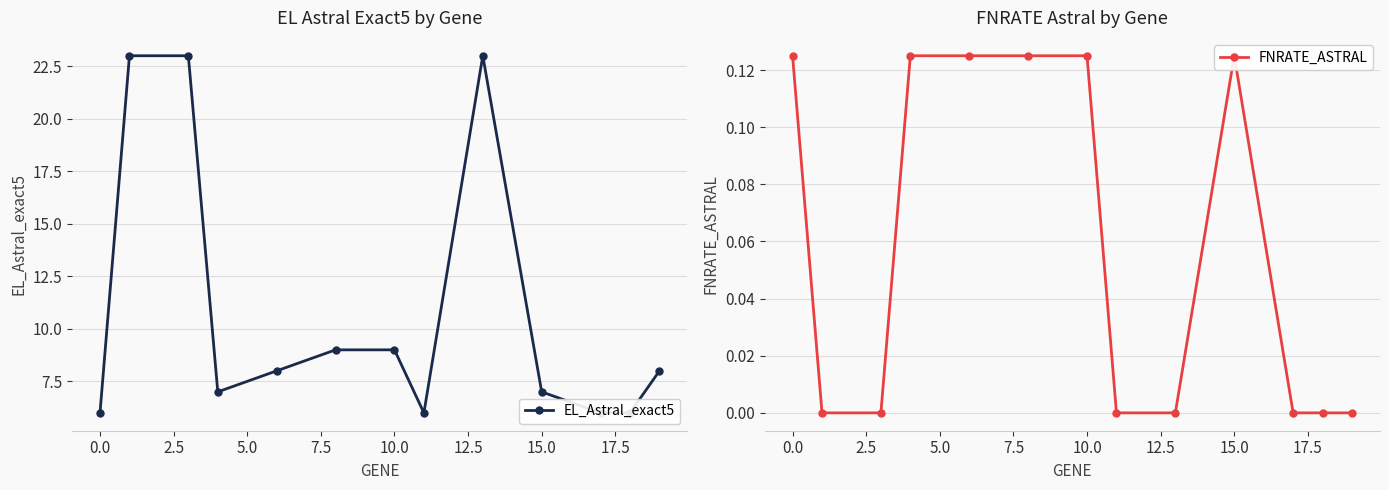

True or false: EL_Astral_exact5 has a value of 38.2 at 2.5.

False